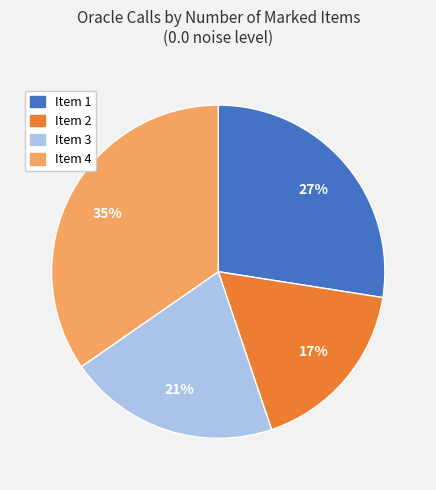

Is there a majority slice in this chart?

No